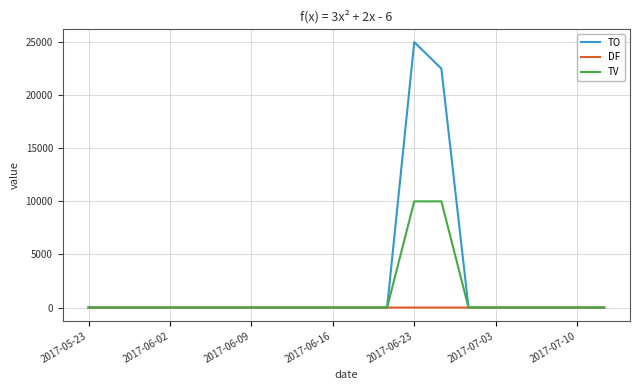

What is the difference between the second highest and second lowest values in the TV series?

10000.0